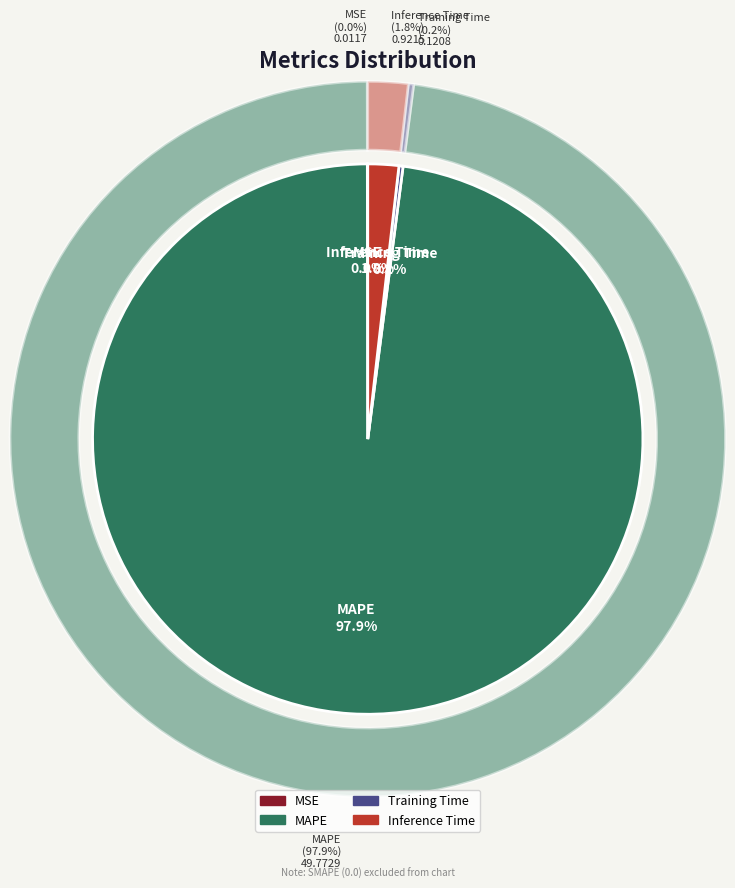

Is MAPE the majority of the pie?

Yes